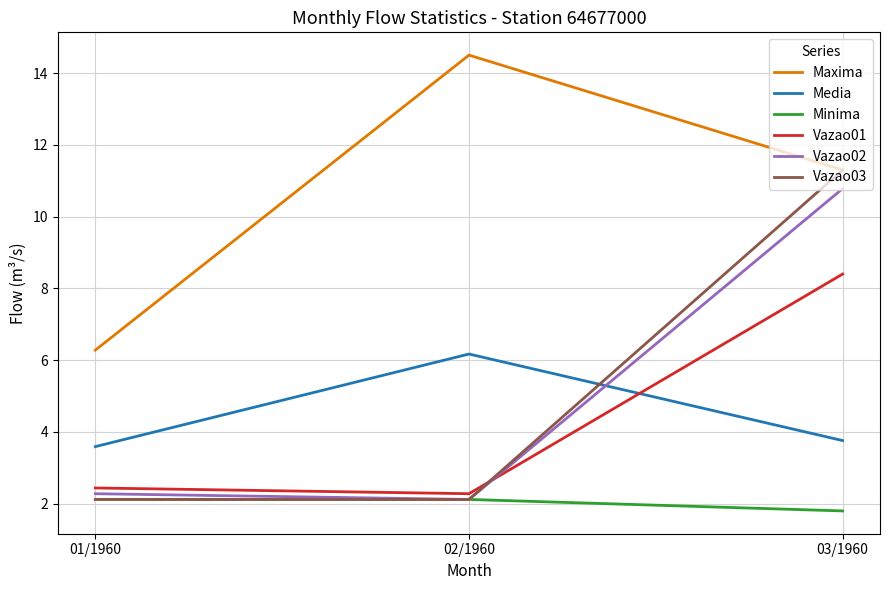

What position from the left is 03/1960?

3